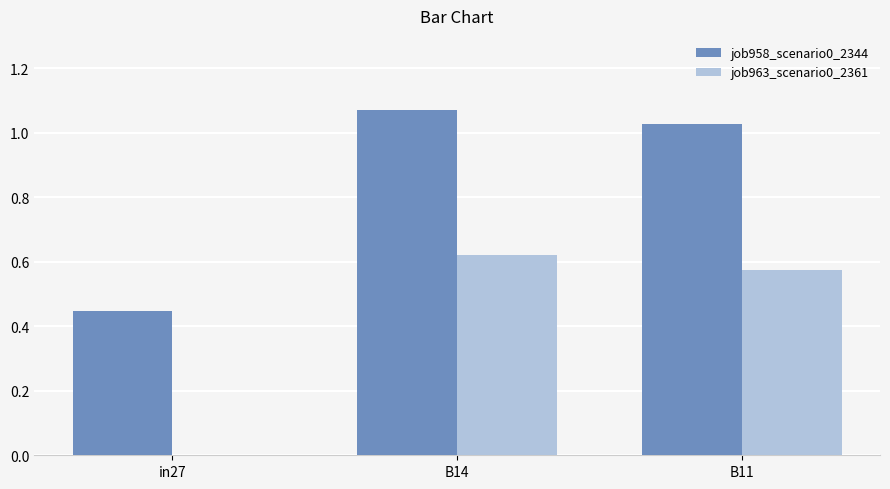

Is it true that job958_scenario0_2344 equals 1.5 at B14?

False